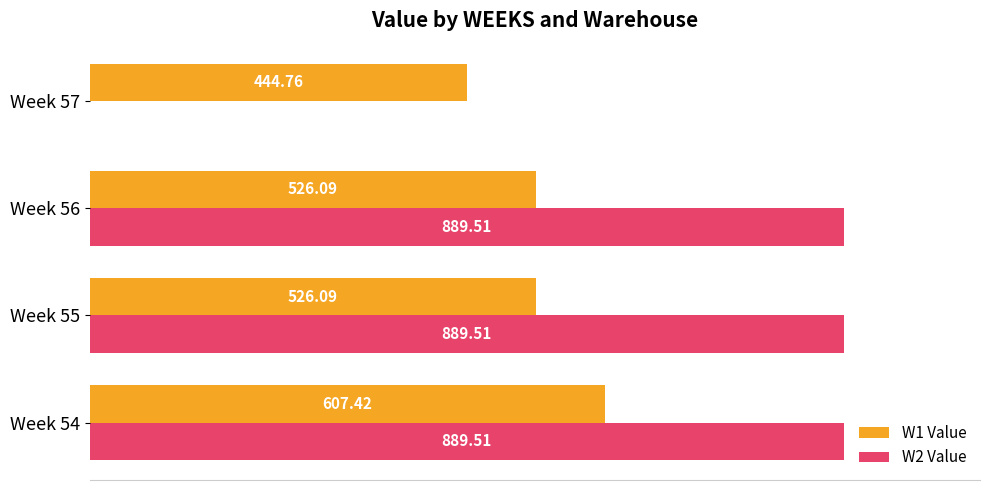

At which category is the sum across all series the highest?

Week 54